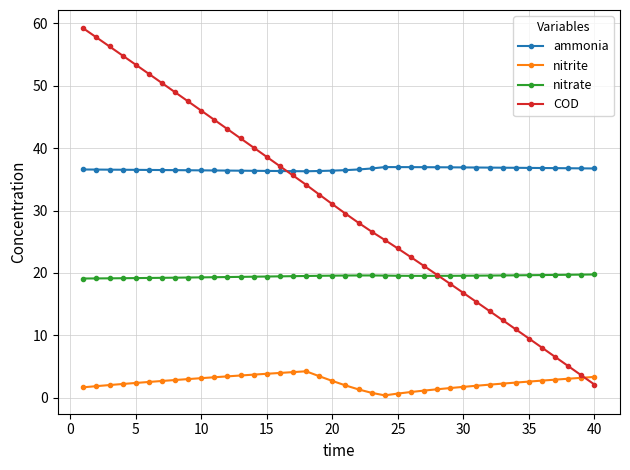

List the series in order of their peak value, lowest first.

nitrite, nitrate, ammonia, COD